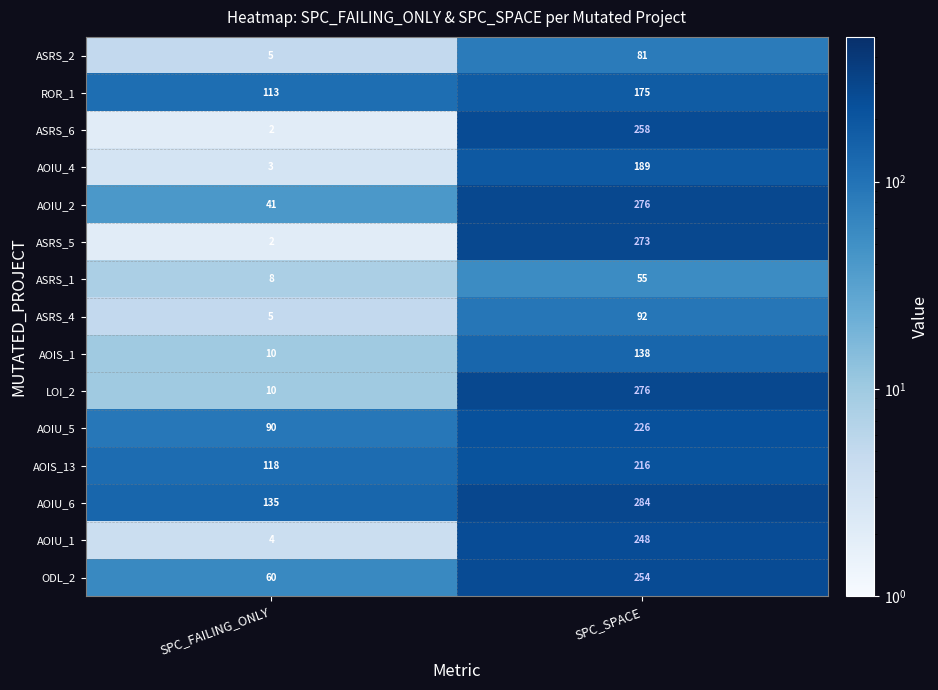

List the labels in order of LOI_2 value, largest first.

SPC_SPACE, SPC_FAILING_ONLY